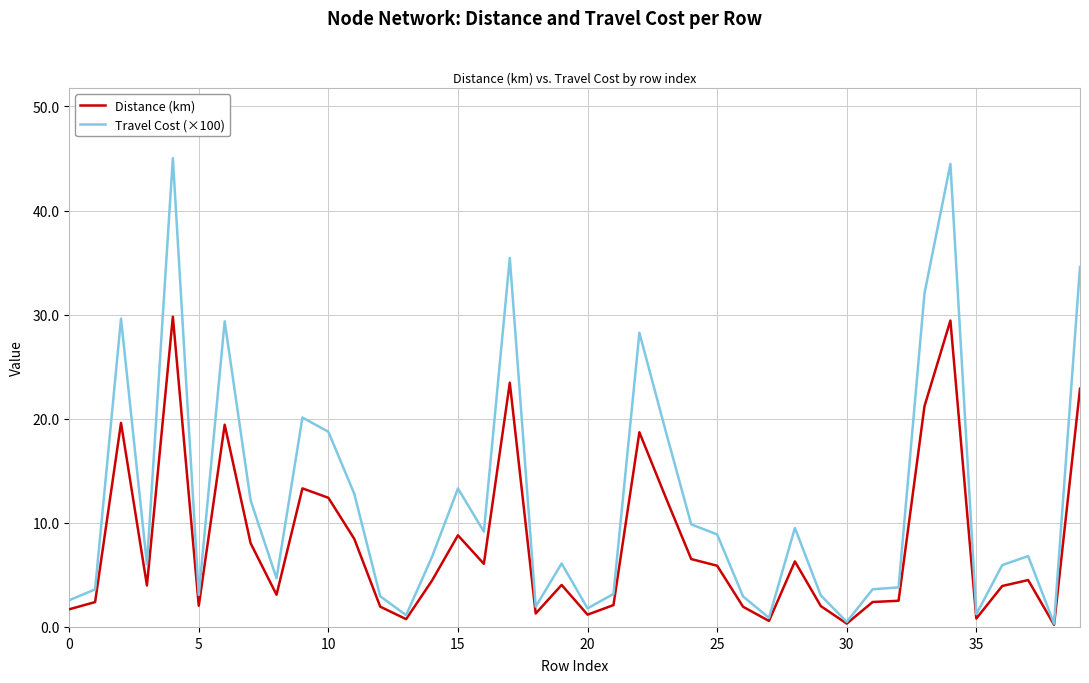

Which series has the largest total across all categories?

Travel Cost (×100)